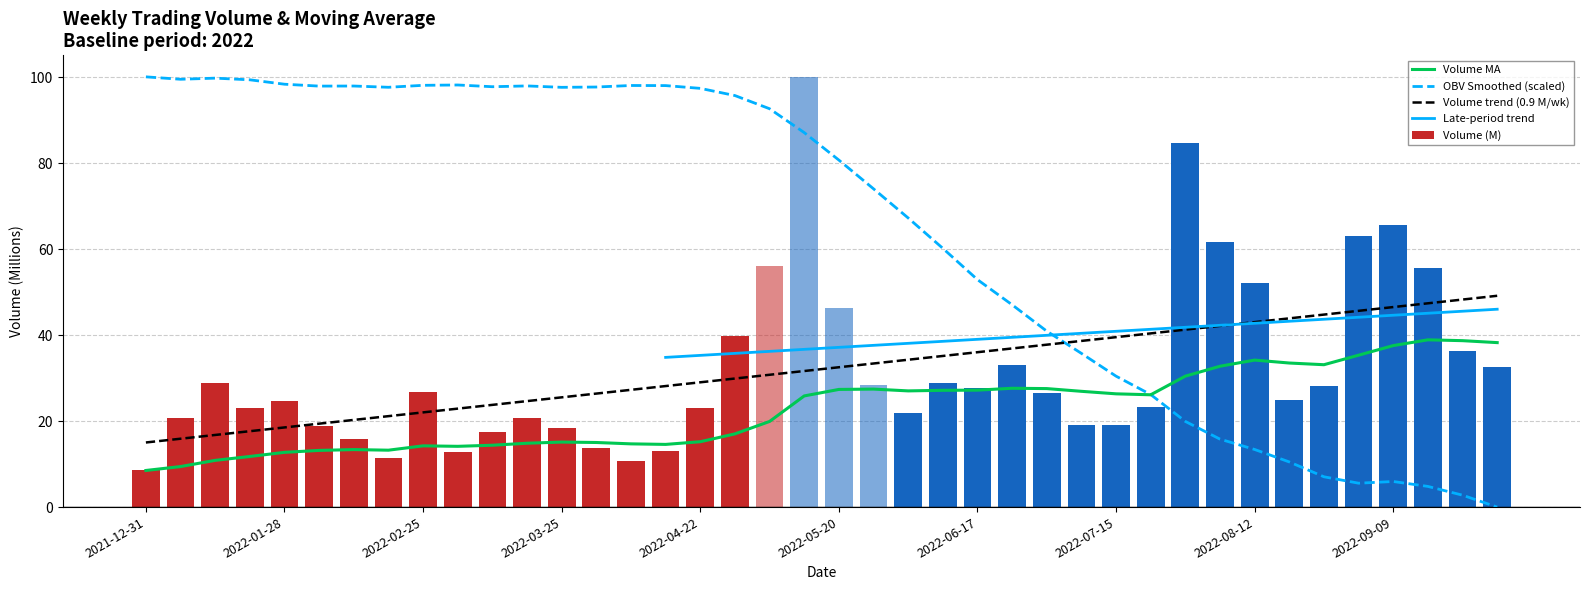

Are the bars grouped side by side (vs. stacked)?

Yes